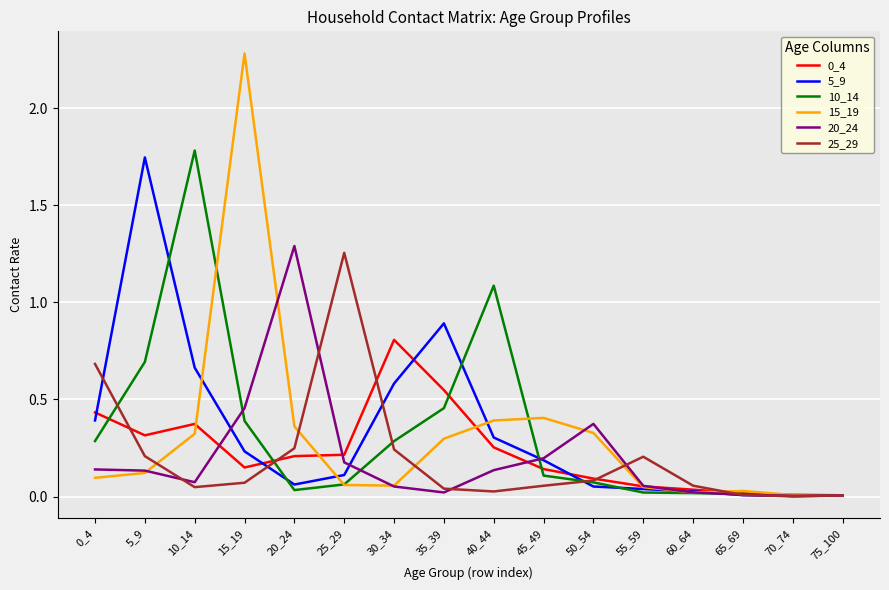

True or false: 10_14 has a value of 1.8 at 10_14.

True